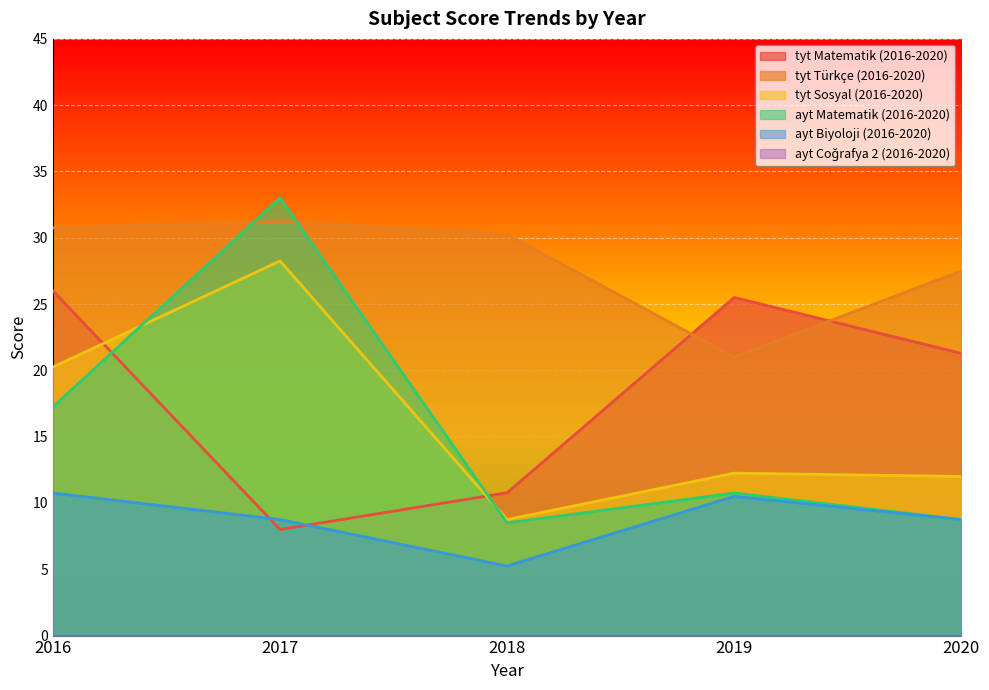

What is the difference between the ayt Matematik (2016-2020) values at 2017 and 2016?

15.8